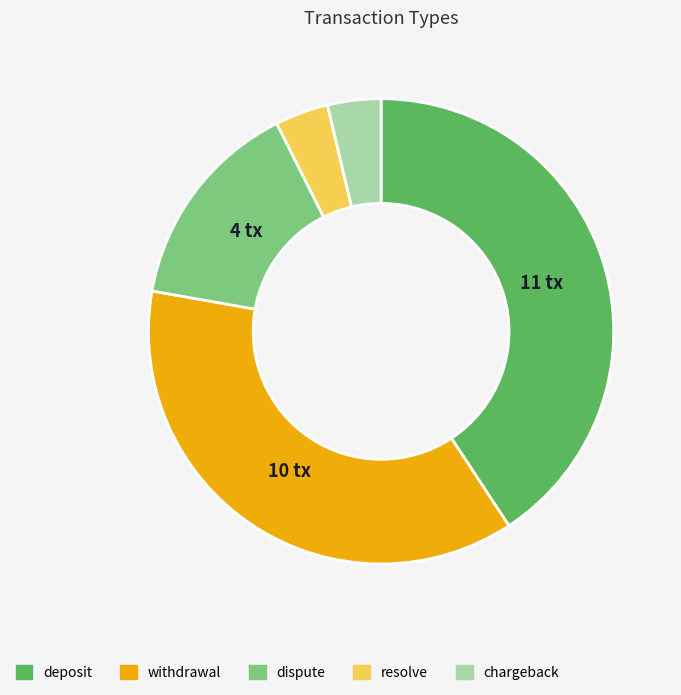

What is the ratio of the value at resolve to the value at chargeback?

1.0